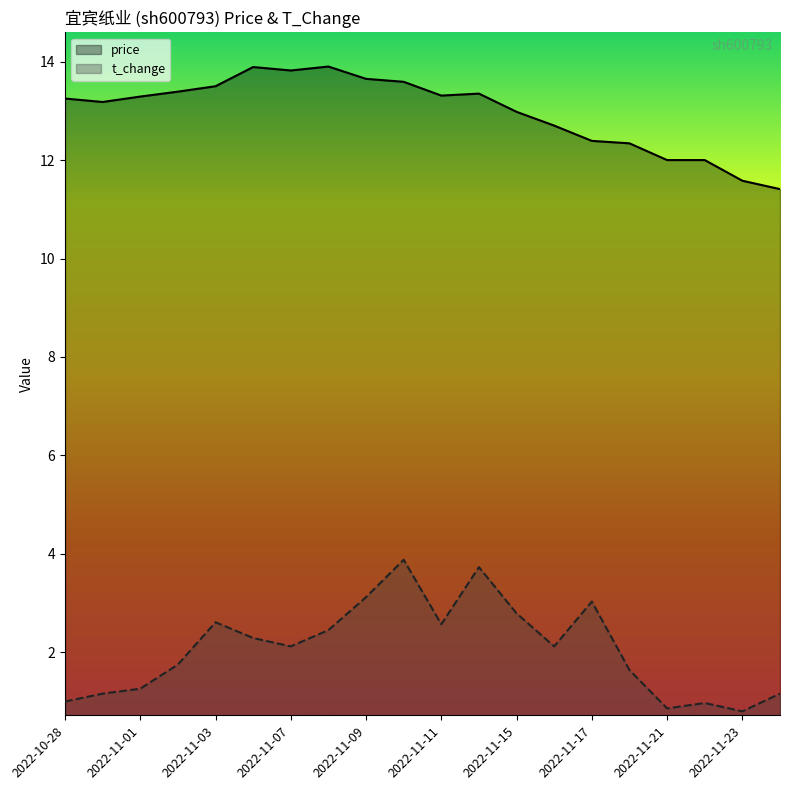

What are all the series names shown in the legend?

price, t_change